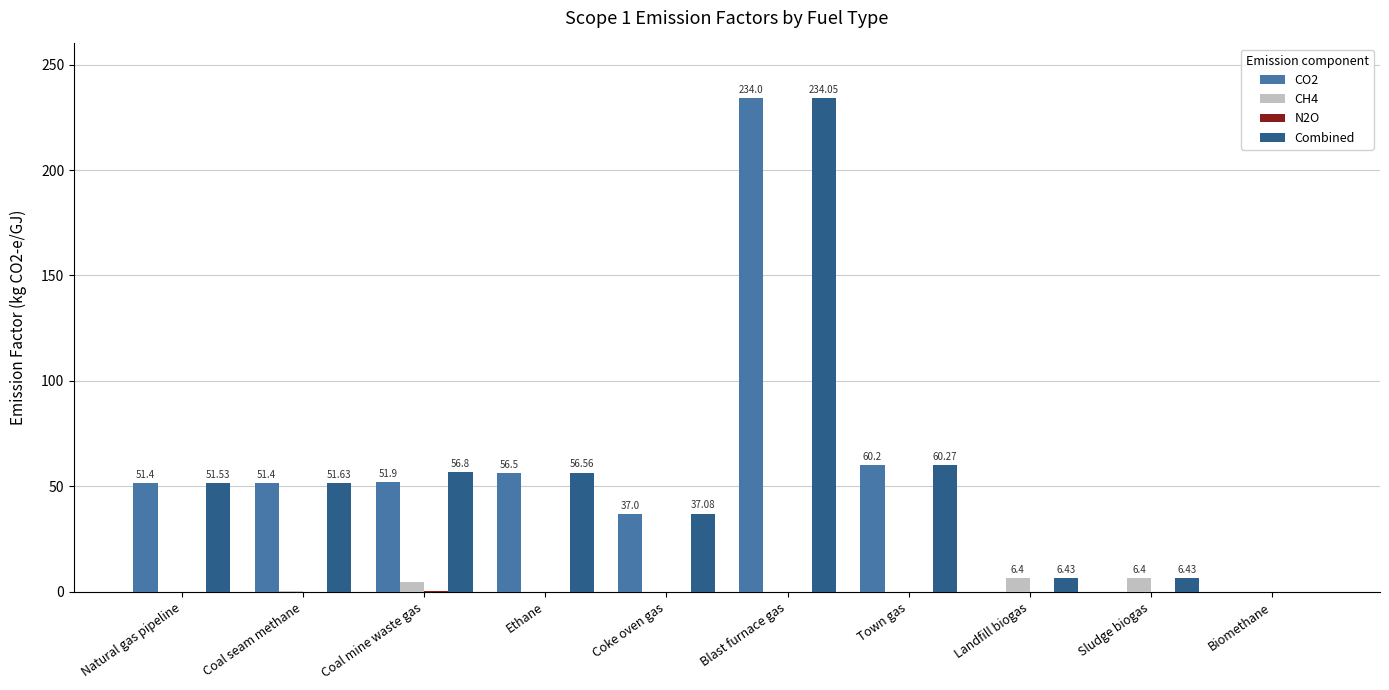

At which category is the sum across all series the highest?

Blast furnace gas